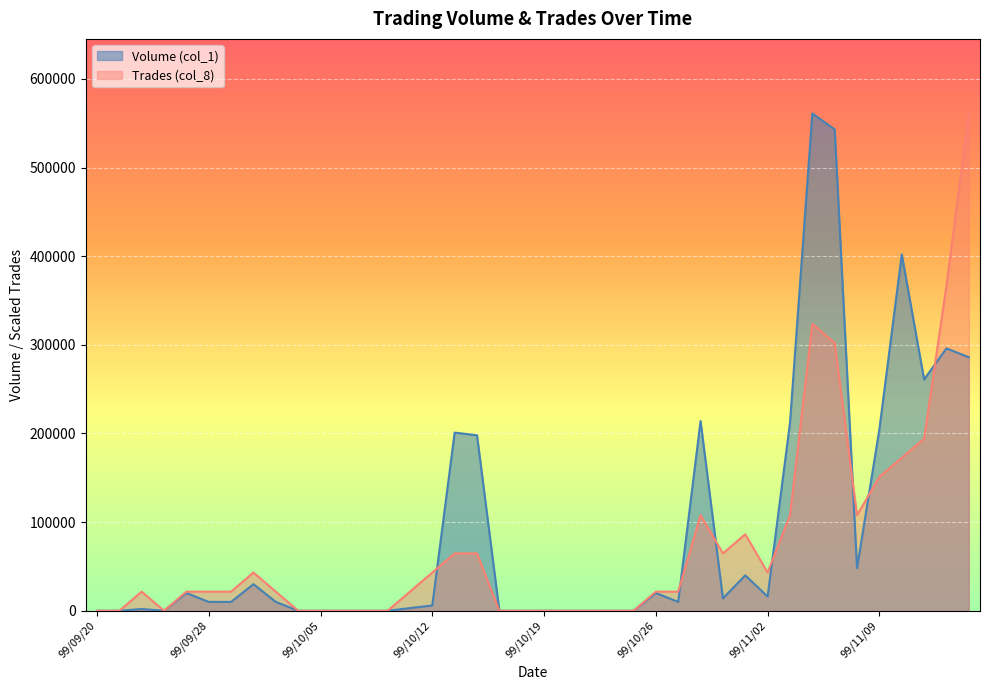

After their last crossing, which series has the higher values: Trades (col_8) or Volume (col_1)?

Trades (col_8)